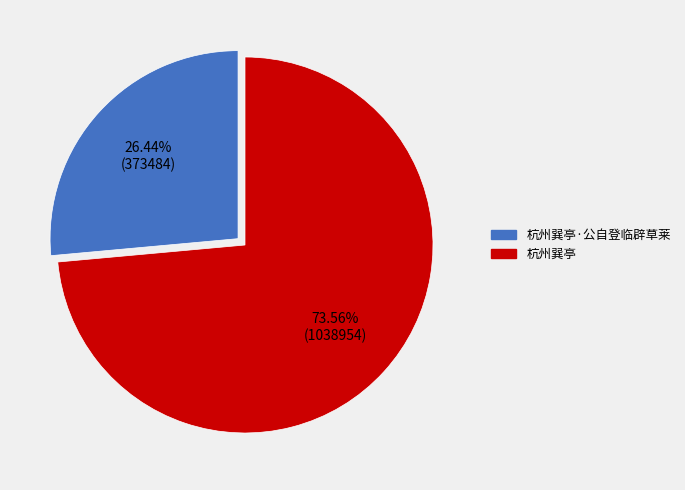

Is there a majority slice in this chart?

Yes